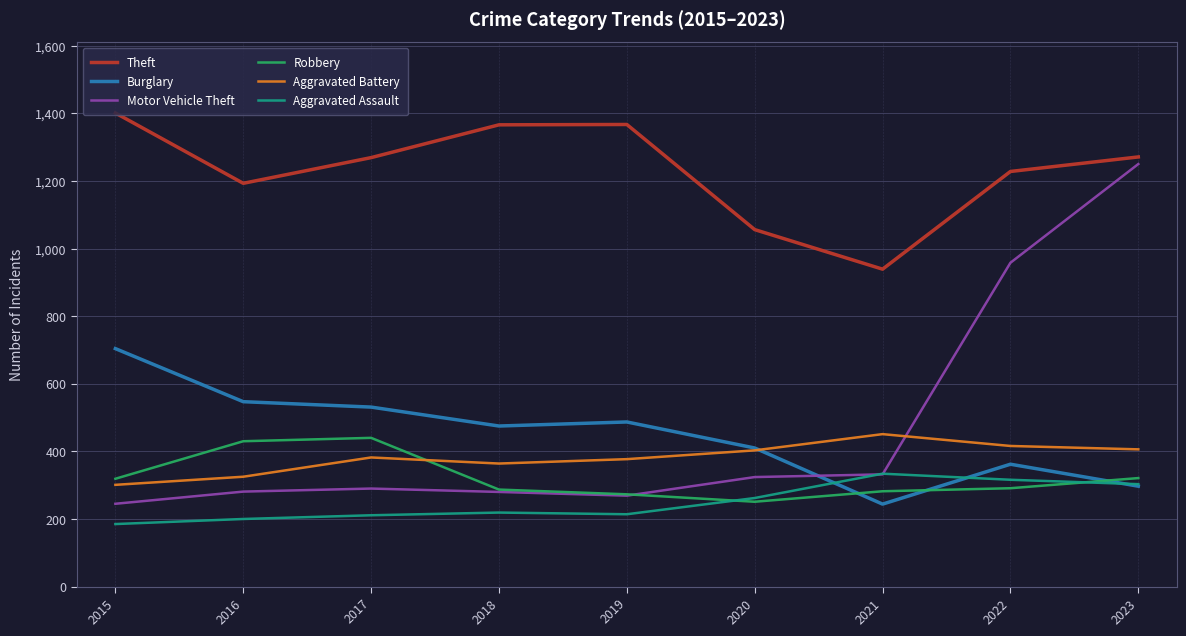

True or false: Motor Vehicle Theft has a value of 280 at 2018.

True